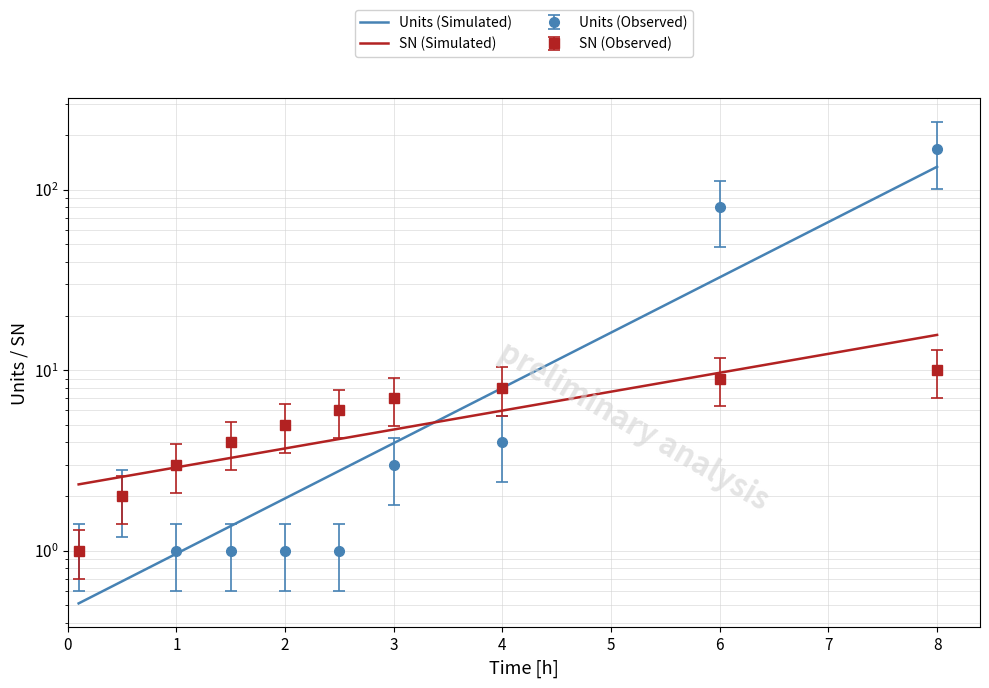

Is this an area chart (filled region under the line)?

No